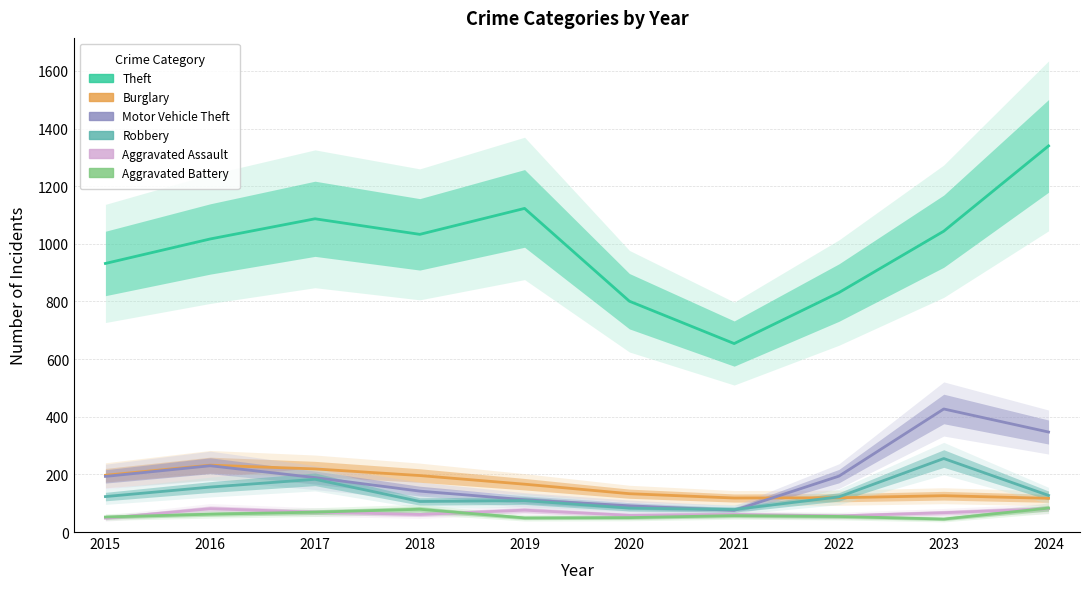

Does the chart display data point markers on the line(s)?

No